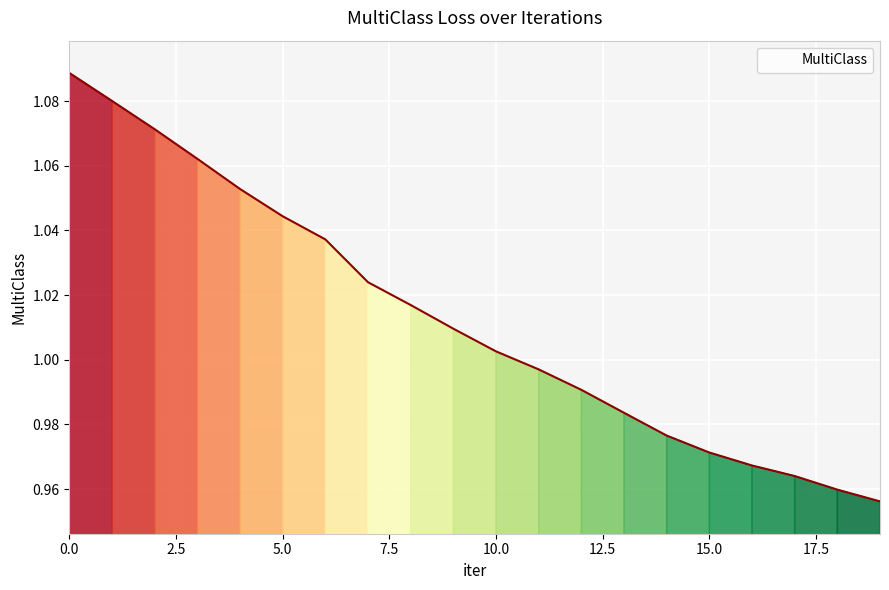

What is the smallest value displayed?

1.0